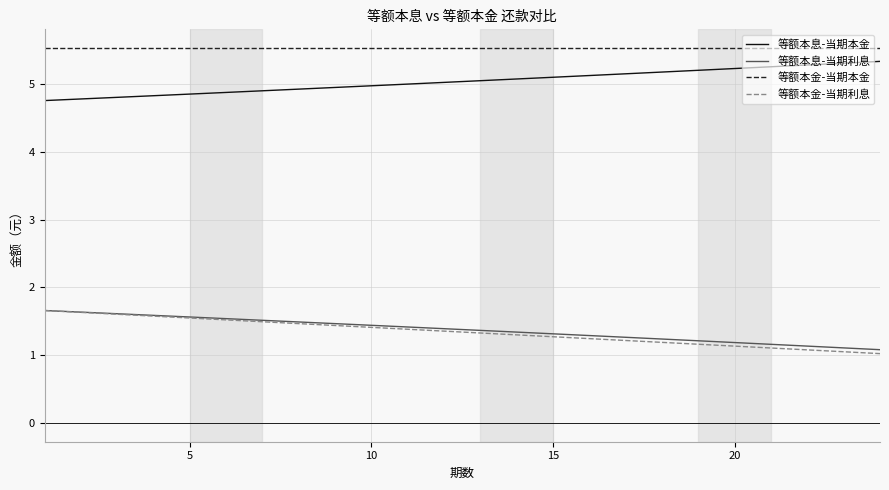

Which series has the largest total across all categories?

等额本金-当期本金